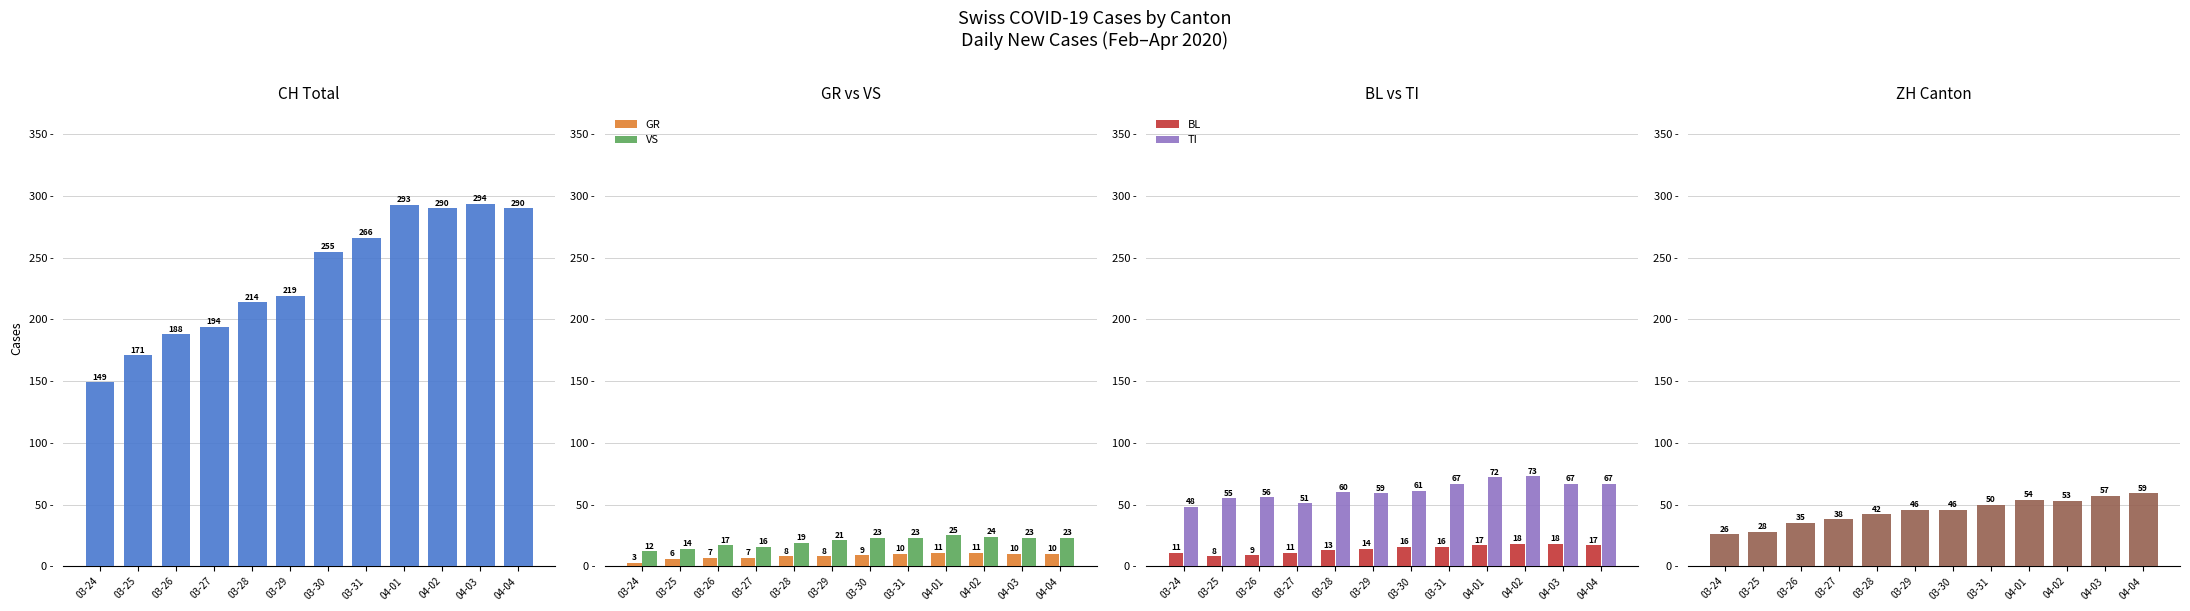

How many BL values are between 11 and 17?

8